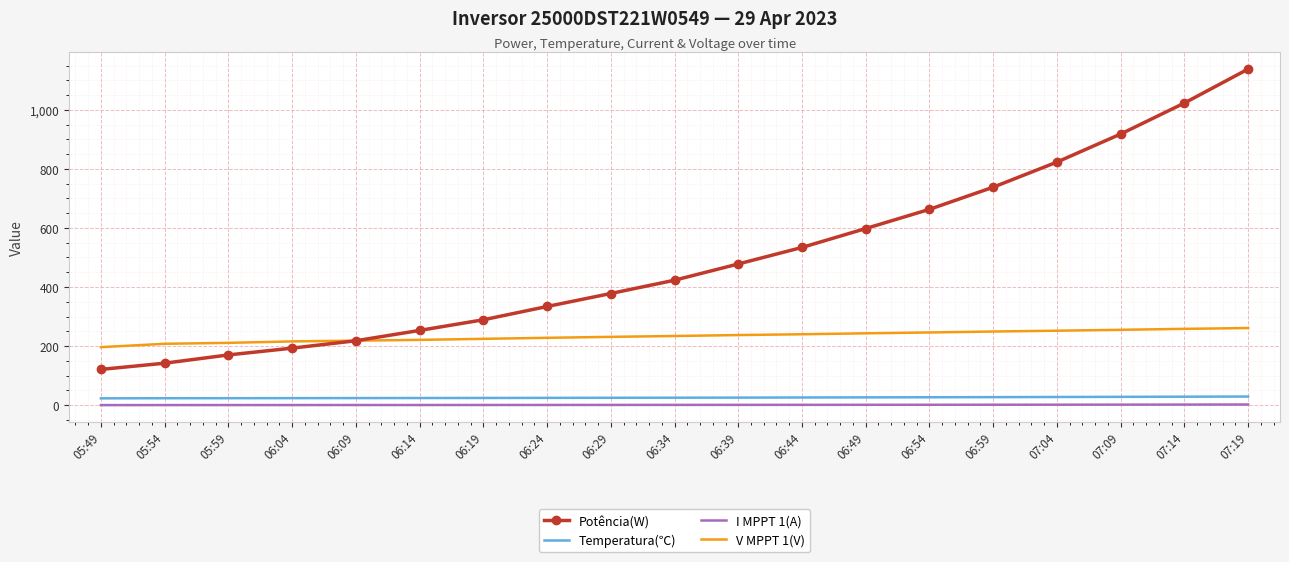

What is the sum of the Temperatura(℃) values at 07:04 and 06:24?

52.2